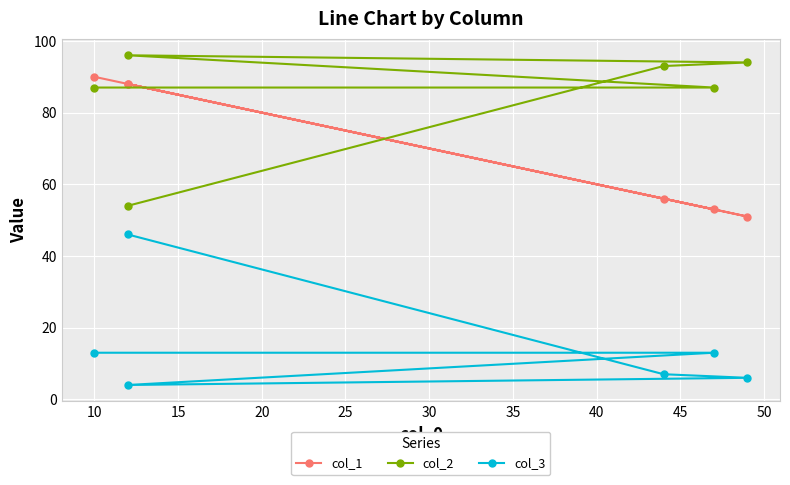

Reading left to right, extract all data points from this chart.

col_1: 90	53	88	51	56	88
col_2: 87	87	96	94	93	54
col_3: 13	13	4	6	7	46